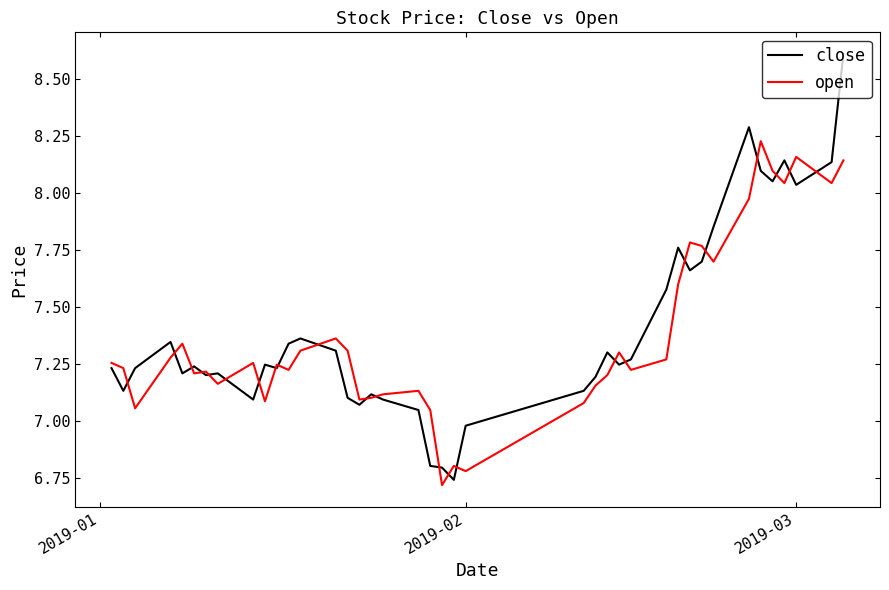

True or false: close and open intersect in this chart.

True